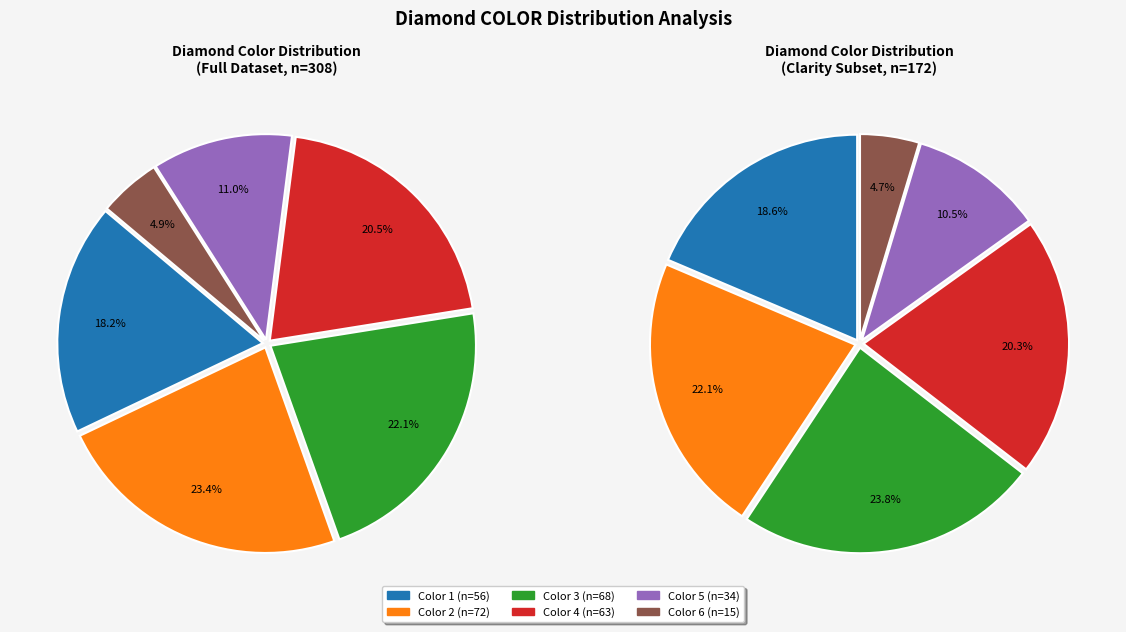

Is 4 the majority of the pie?

No